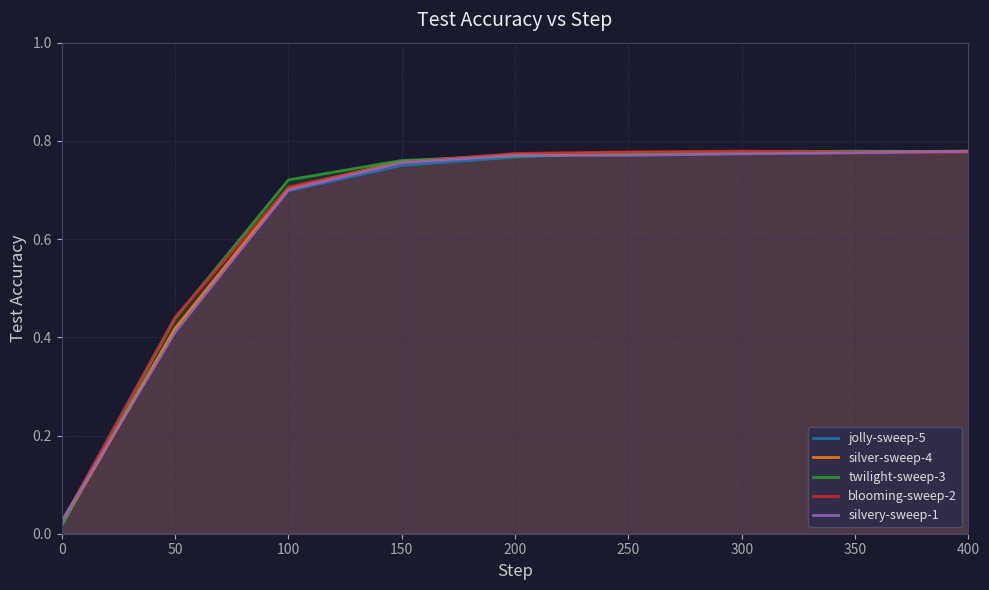

In jolly-sweep-5, how many points are higher than both neighbors (excluding endpoints)?

1